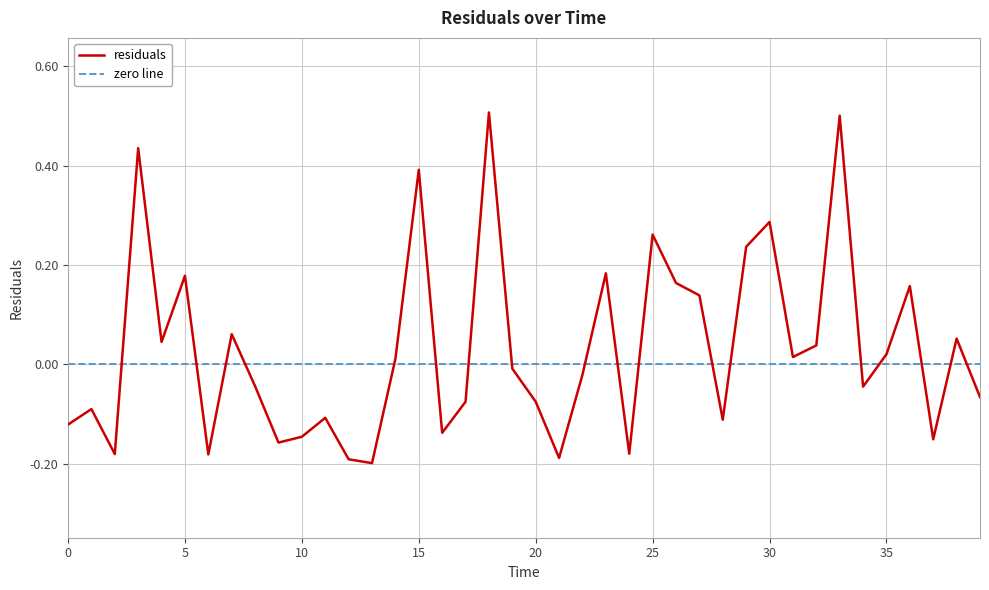

Which has a higher value, 34 or 31?

31